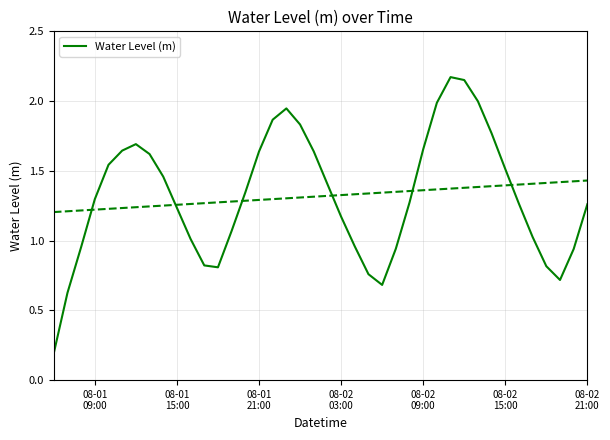

Does the chart display data point markers on the line(s)?

No